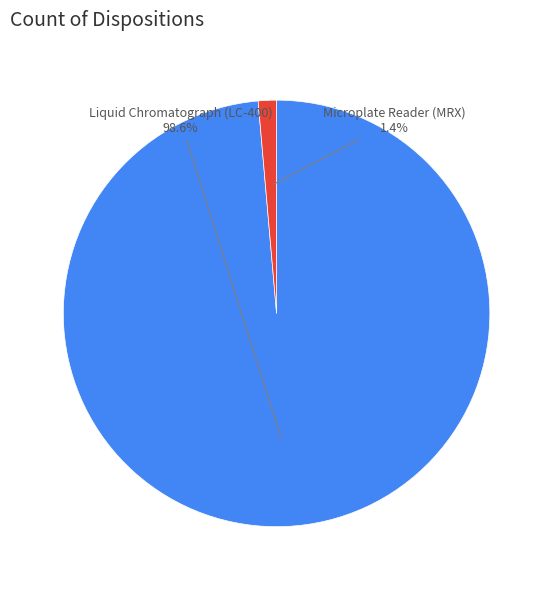

Rank the categories by value from lowest to highest.

Microplate Reader (MRX), Liquid Chromatograph (LC-400)